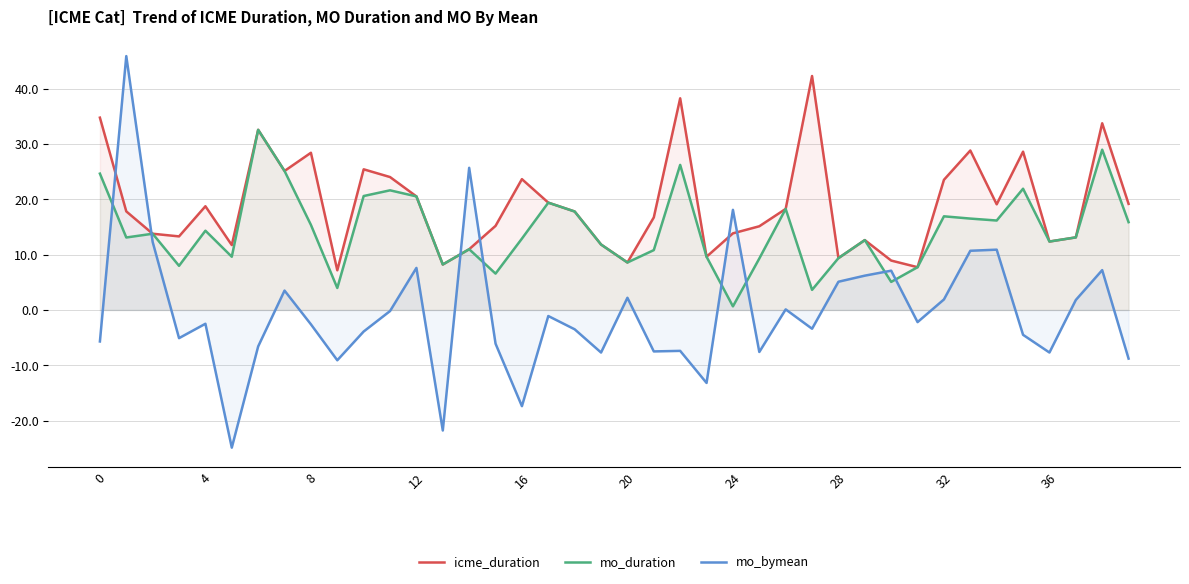

Is it true that icme_duration equals 34.8 at 0?

True